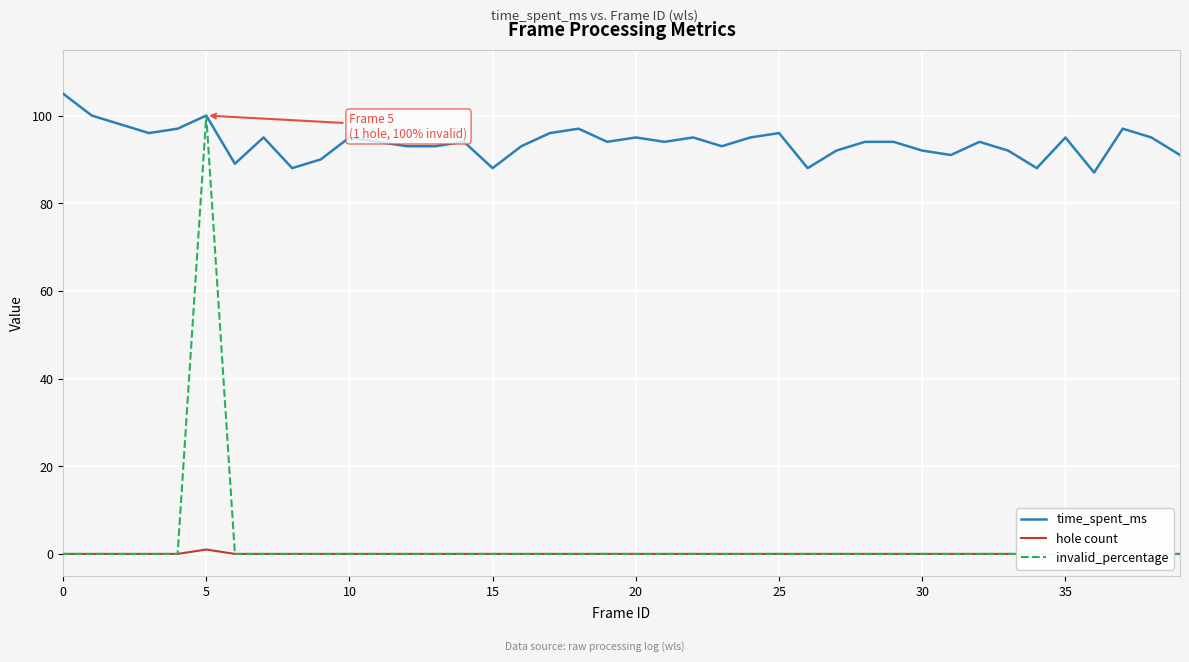

True or false: time_spent_ms and hole count cross at least once.

False